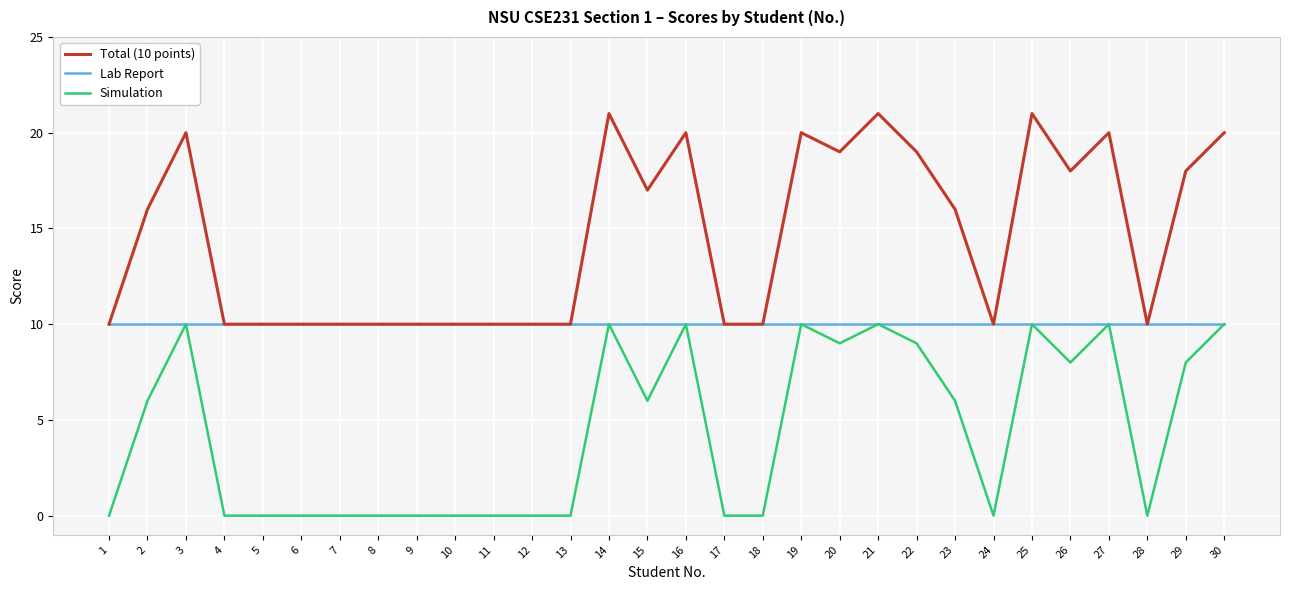

True or false: Total (10 points) and Simulation intersect in this chart.

False